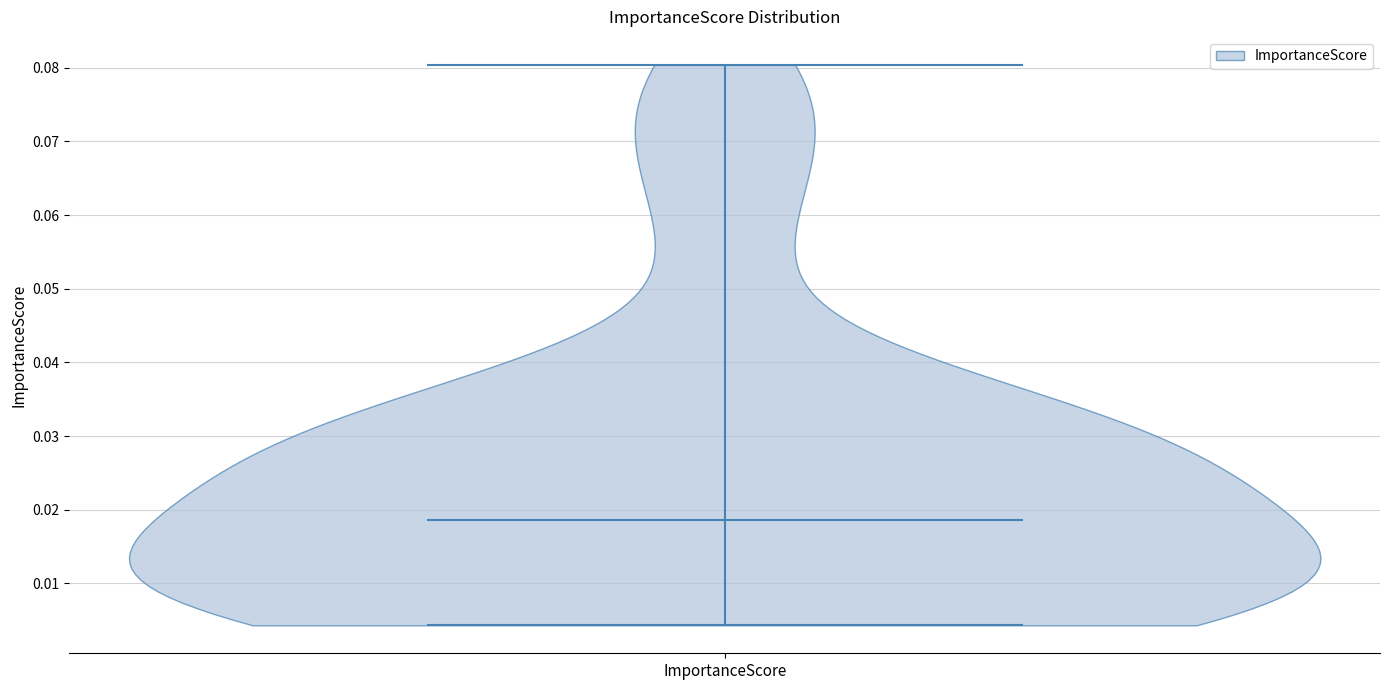

Read this violin plot against the y-axis: where its median line is, and the lowest and highest points the violin reaches. The values are not printed on the chart, so give them approximately, as read against the axis.

median line 0.019, lowest point 0.004, highest point 0.080